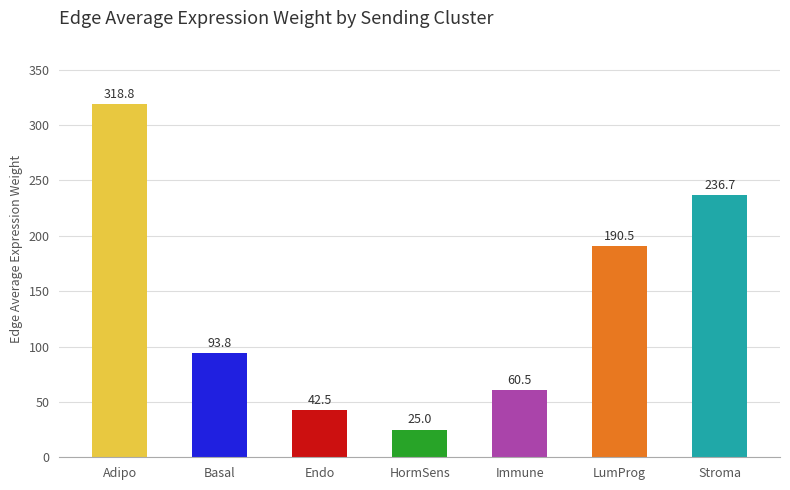

Which category has the highest value across all series?

Adipo